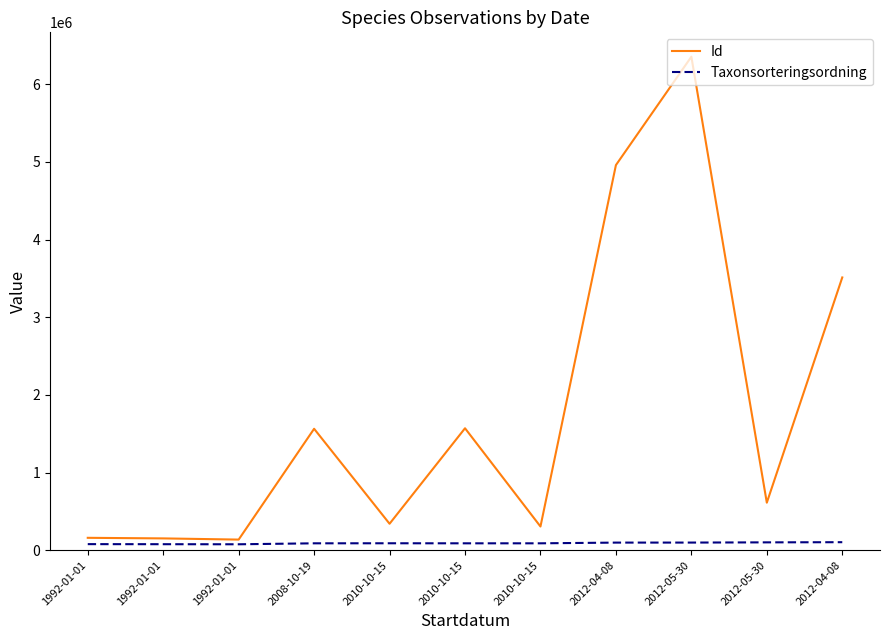

What are all the series names shown in the legend?

Id, Taxonsorteringsordning